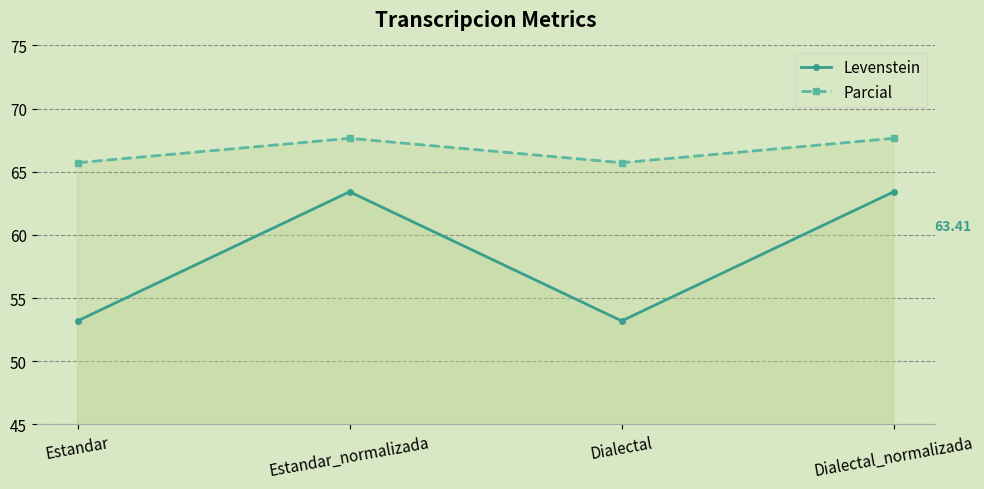

How many interior local peaks does the Levenstein series have?

1